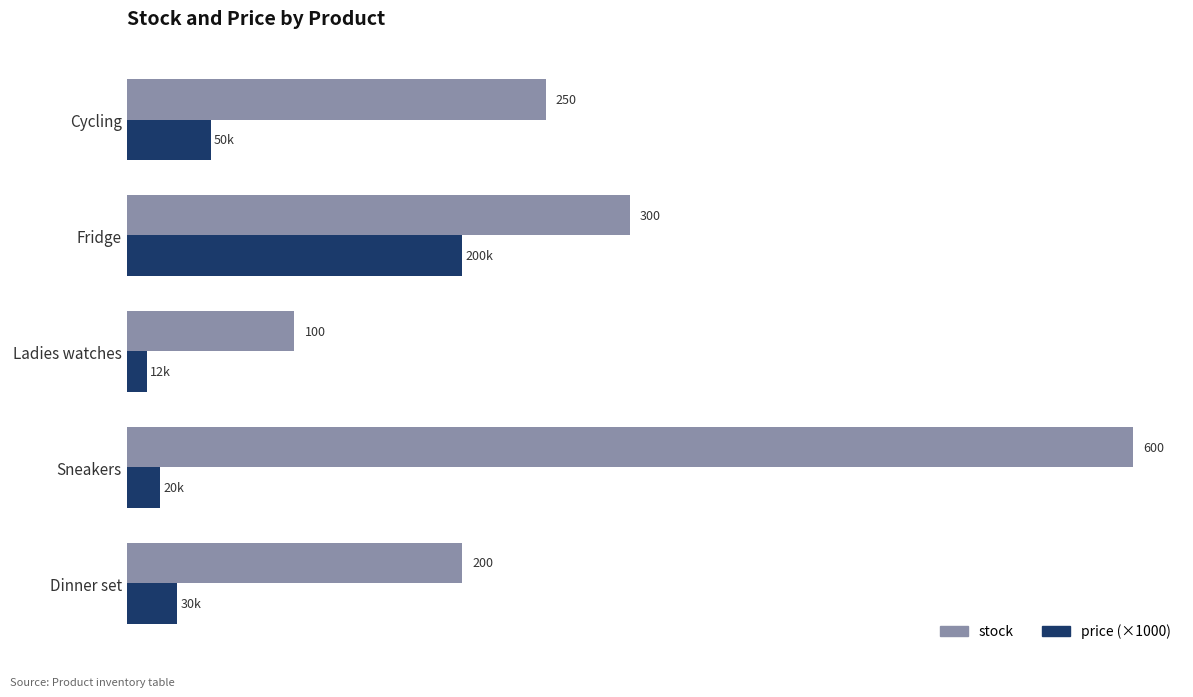

At which category is the sum across all series the highest?

Sneakers